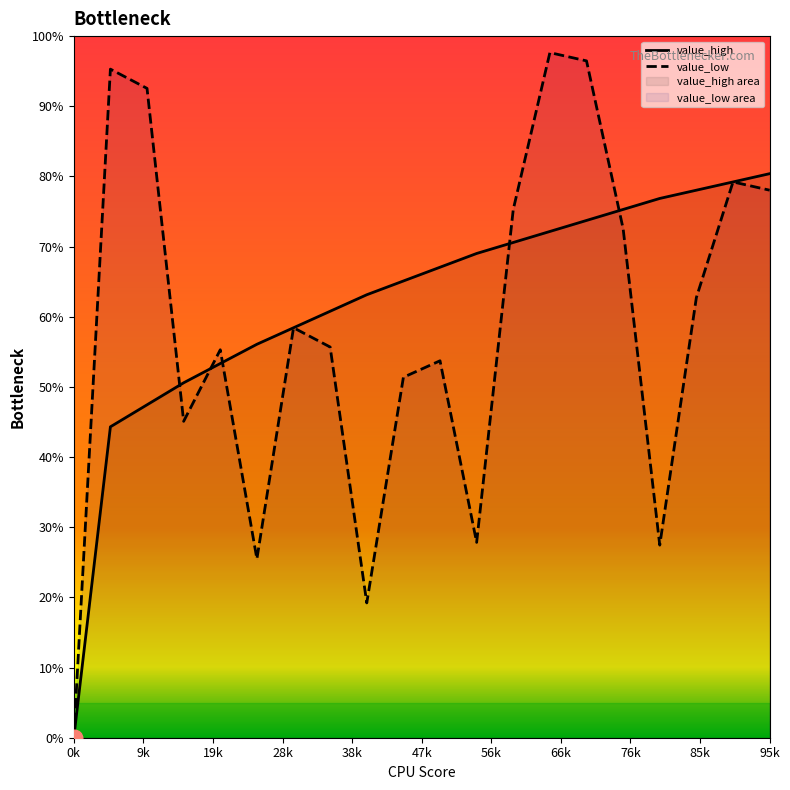

What is the maximum value shown in the chart?

97.6